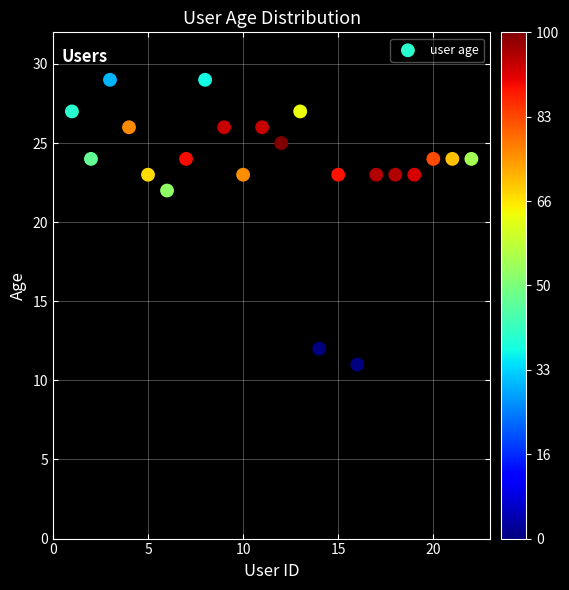

What Y value in the scatter plot is closest to 20?

22